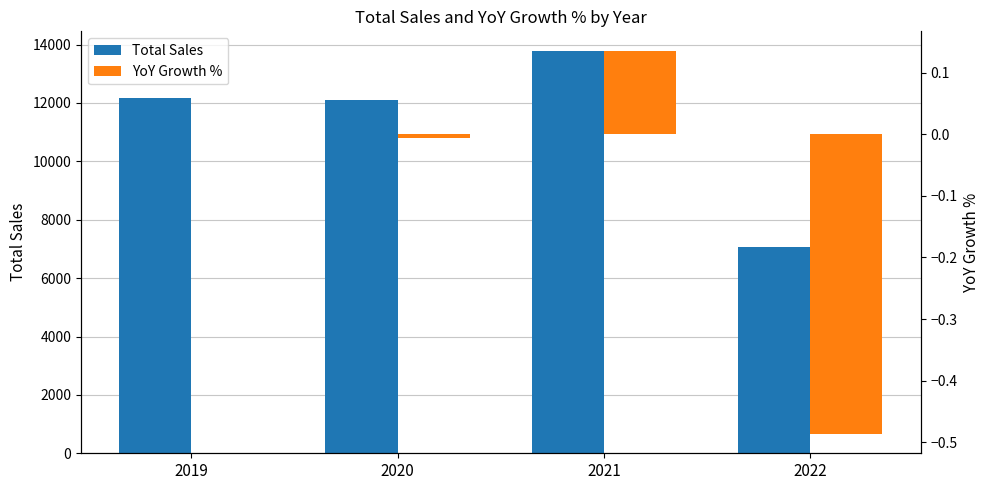

How many bars are there in each group?

2